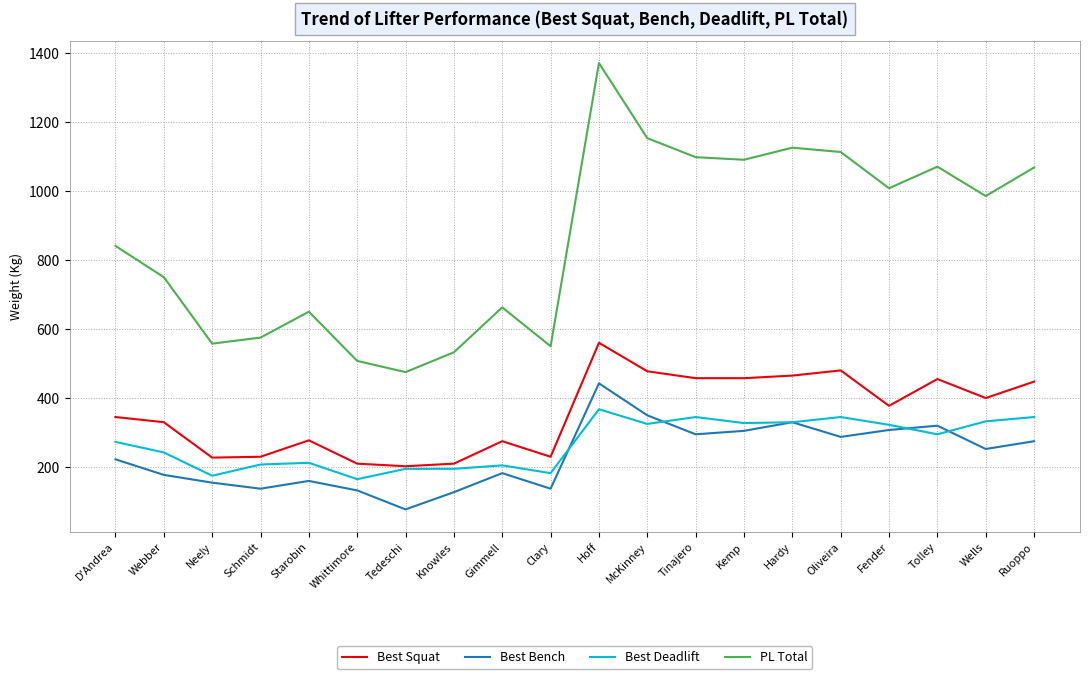

Which series changed the most between D'Andrea and Tolley?

PL Total